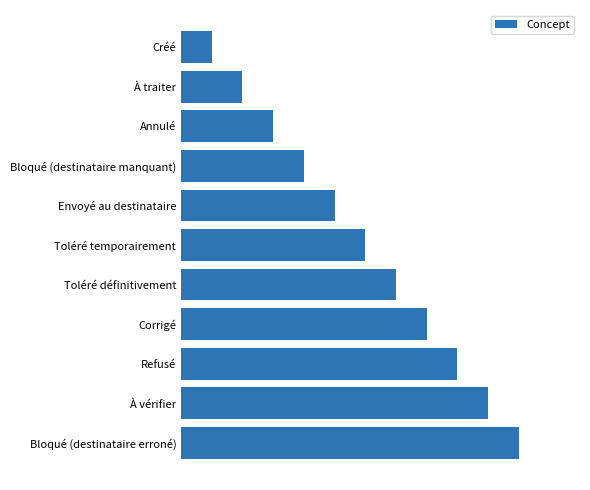

What is the greatest value displayed?

11